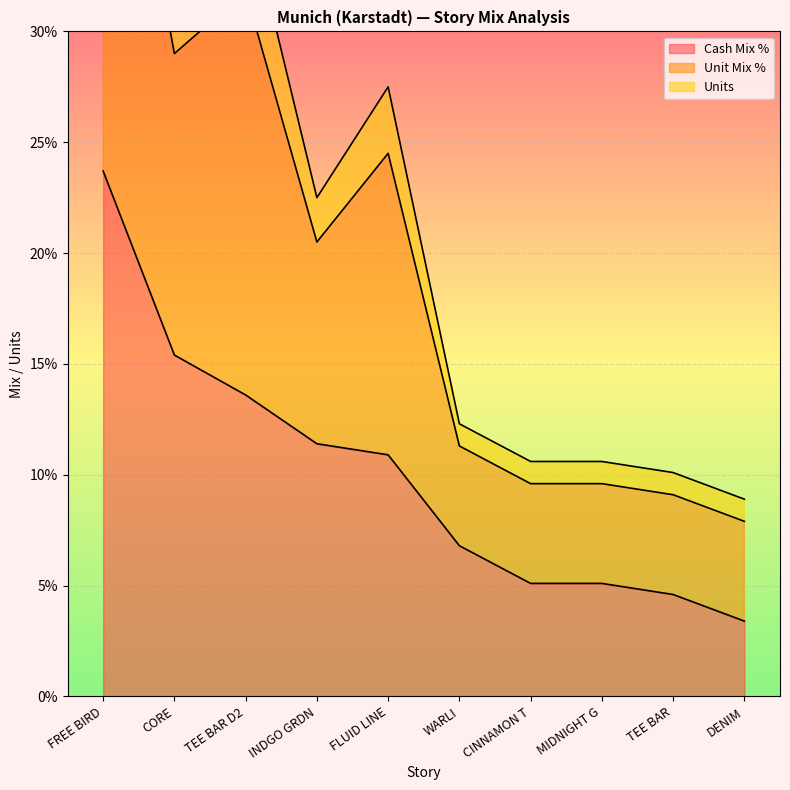

Read the Cash Mix % value at FLUID LINE.

10.9